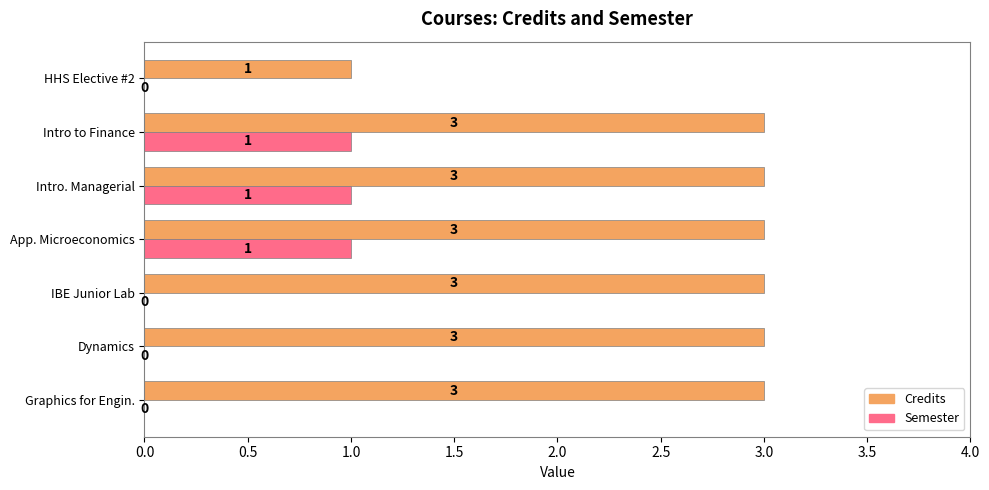

How many Semester values are between 0 and 1?

7